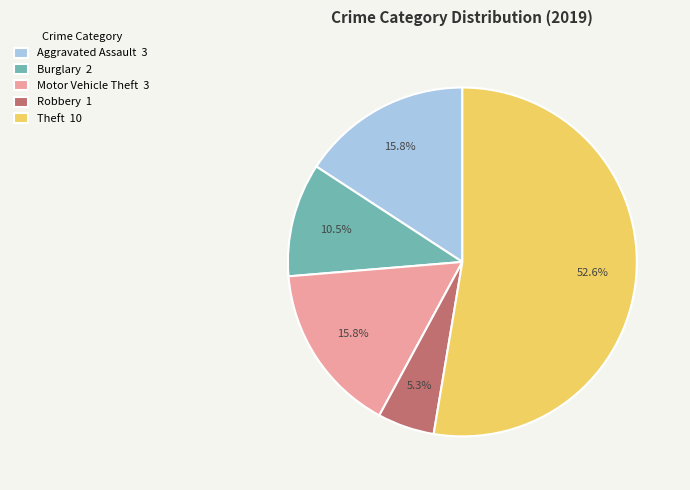

What is the smallest slice in the pie chart?

Robbery 1